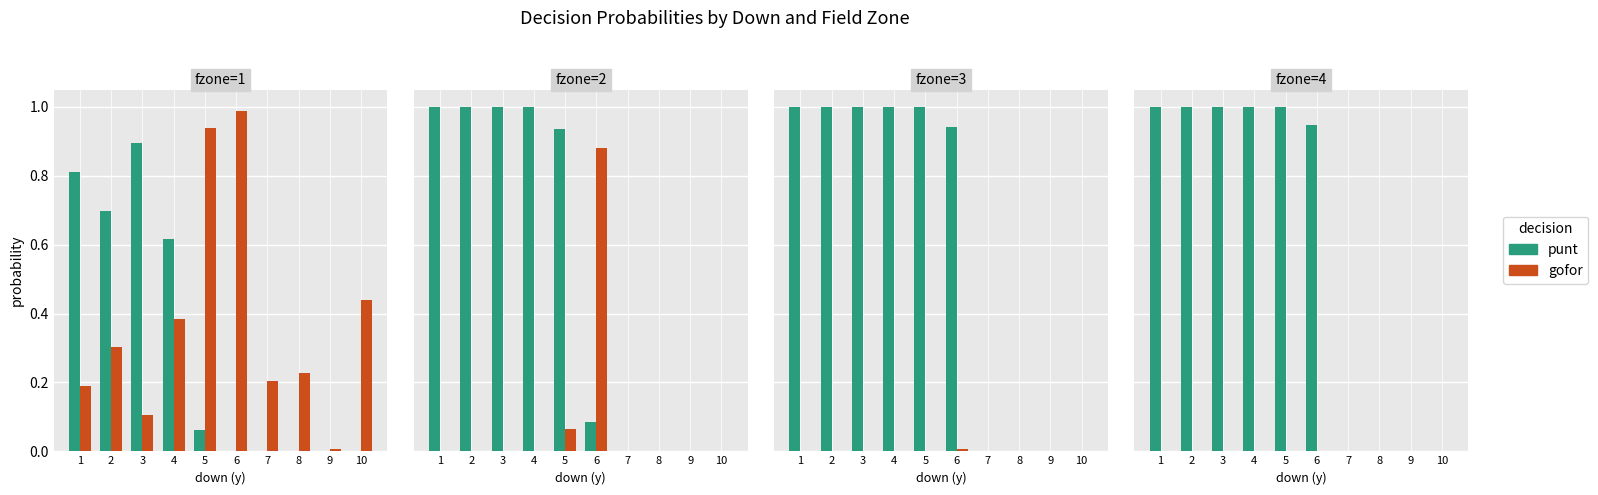

What is the total value across all series at 4?

1.0